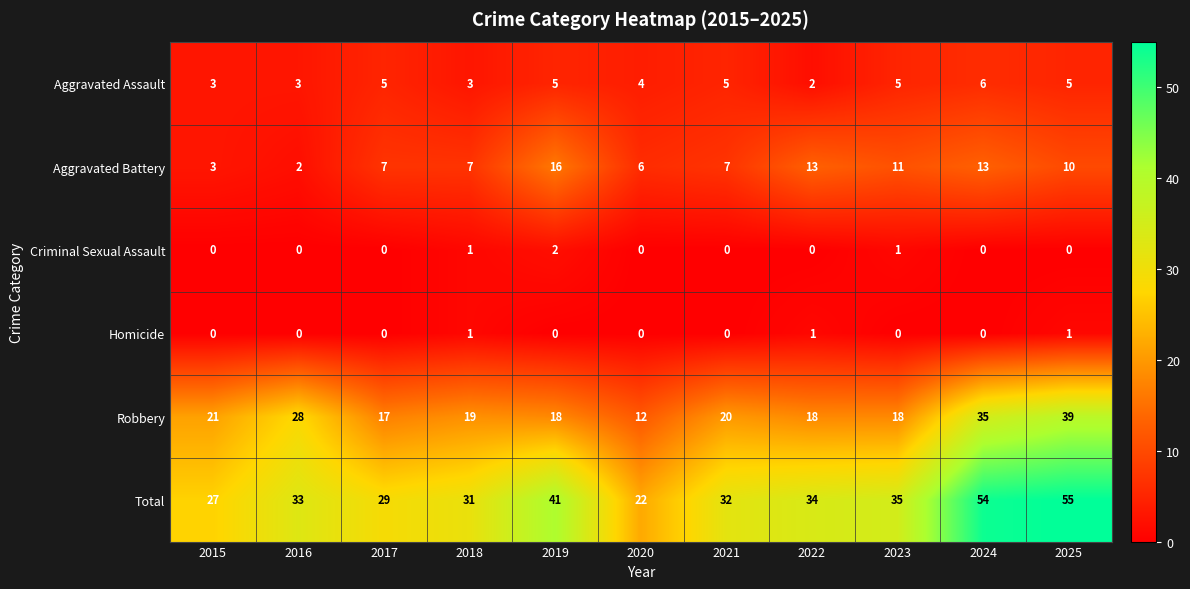

What is the approximate value of Aggravated Assault at 2015?

3